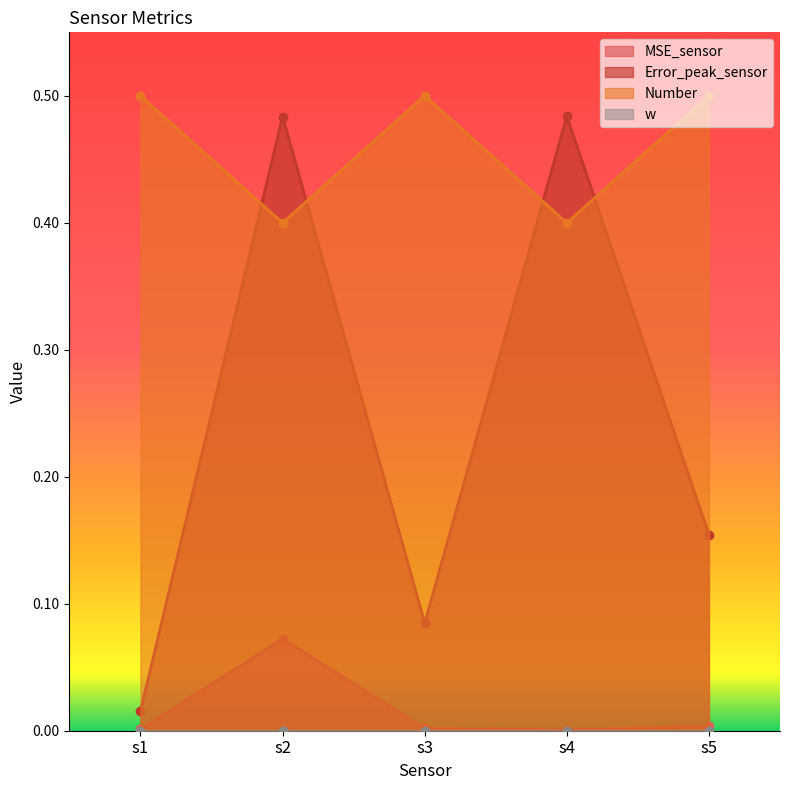

What is the average value of the Error_peak_sensor series?

0.2